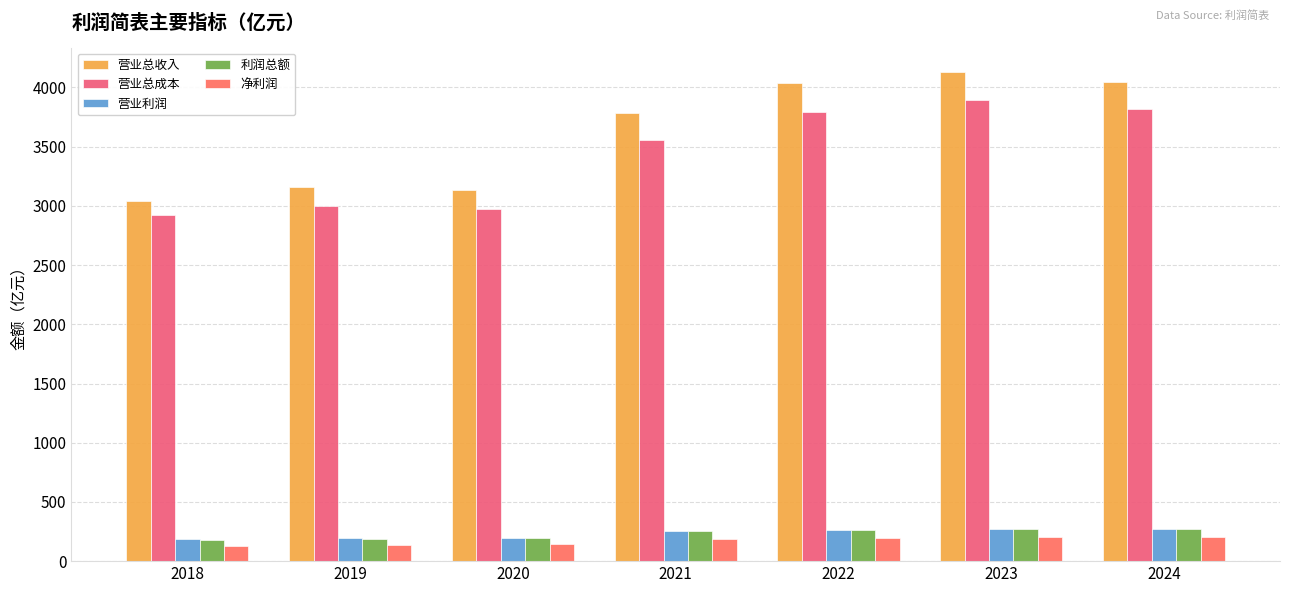

Reading right to left, extract all data points from this chart.

营业总收入: 4045.7	4129.1	4038.0	3784.5	3132.1	3162.2	3040.0
营业总成本: 3815.0	3892.5	3793.9	3556.7	2974.6	2999.9	2923.1
营业利润: 271.9	269.1	265.3	257.7	194.4	193.2	182.9
利润总额: 268.5	268.1	262.6	251.9	192.9	189.9	176.9
净利润: 201.8	203.4	197.2	188.7	144.3	139.5	126.4